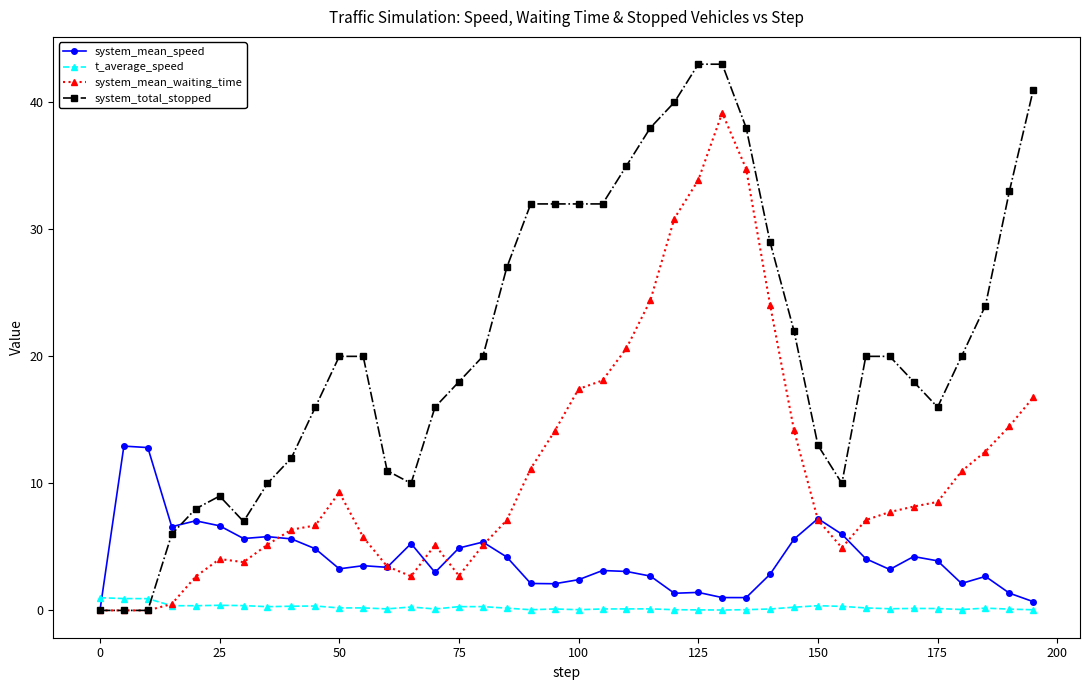

What is the value of the system_total_stopped point at the 5th from the left?

8.0